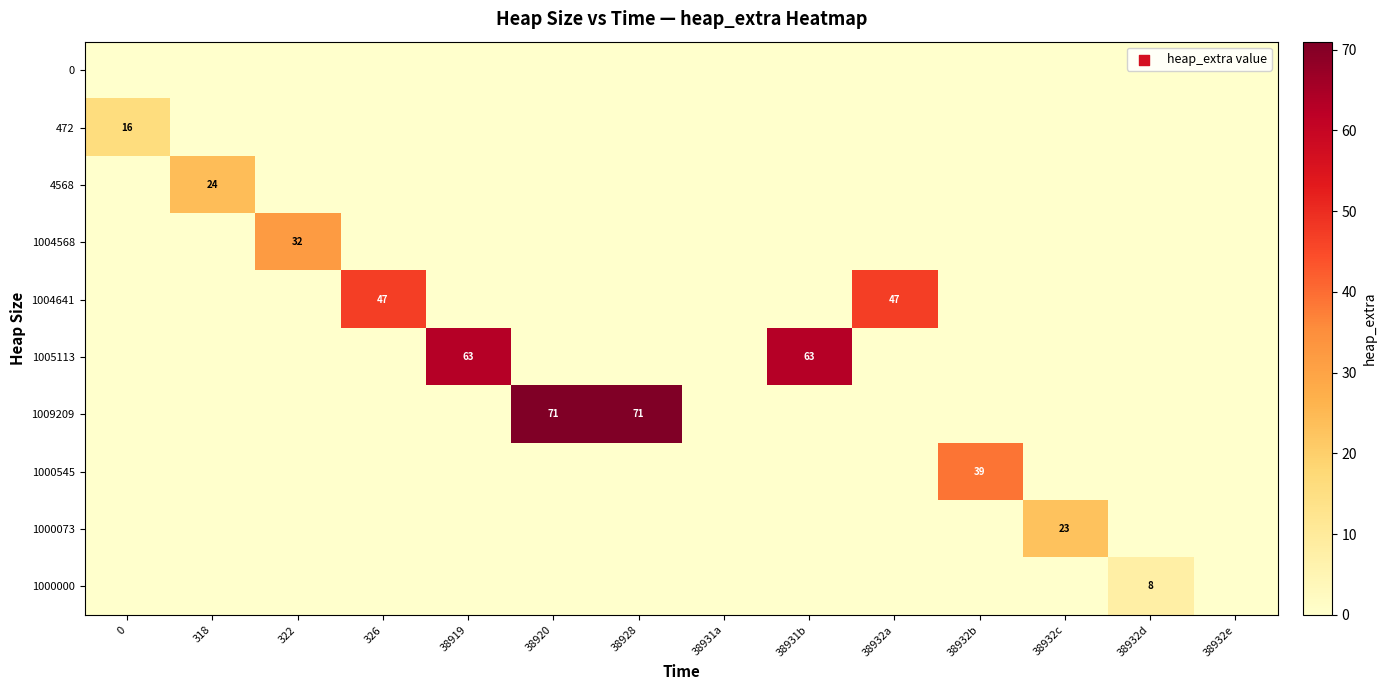

What is the sum of the 1000545 values at 38931b and 38932b?

39